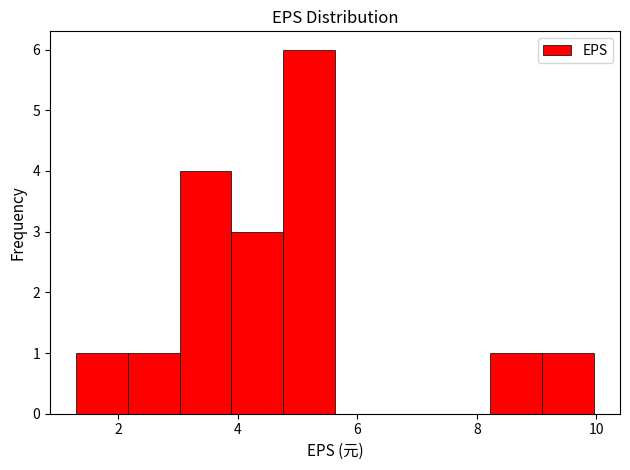

Reading left to right, transcribe this chart: for each bar, give the range it covers on the x-axis and its height. Neither the bar edges nor the heights are printed on the chart, so give them approximately, as read against the axes.

1.2 to 2.2: 1
2.2 to 3.0: 1
3.0 to 3.8: 4
3.8 to 4.8: 3
4.8 to 5.6: 6
5.6 to 6.4: 0
6.4 to 7.4: 0
7.4 to 8.2: 0
8.2 to 9.0: 1
9.0 to 10.0: 1